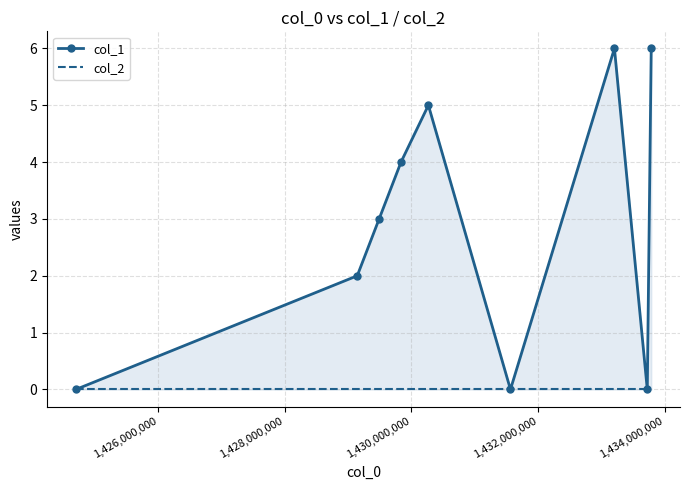

What are all the series names shown in the legend?

col_1, col_2